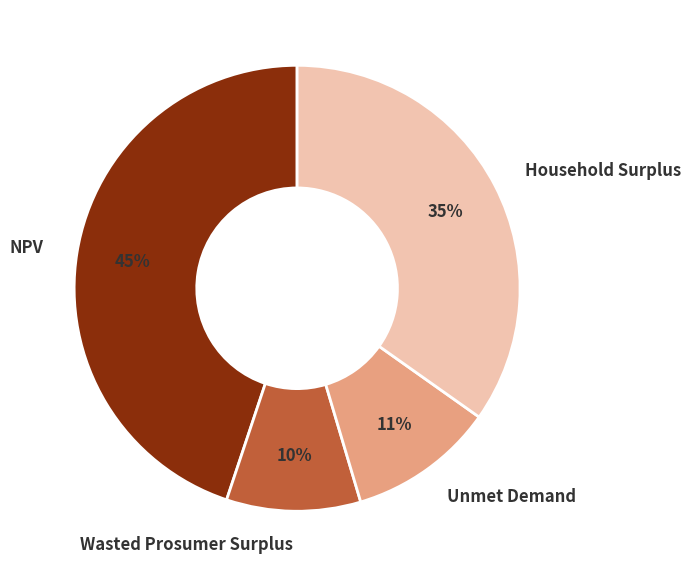

To the nearest percent, what is the difference between the Household Surplus and Wasted Prosumer Surplus slice percentages?

25%